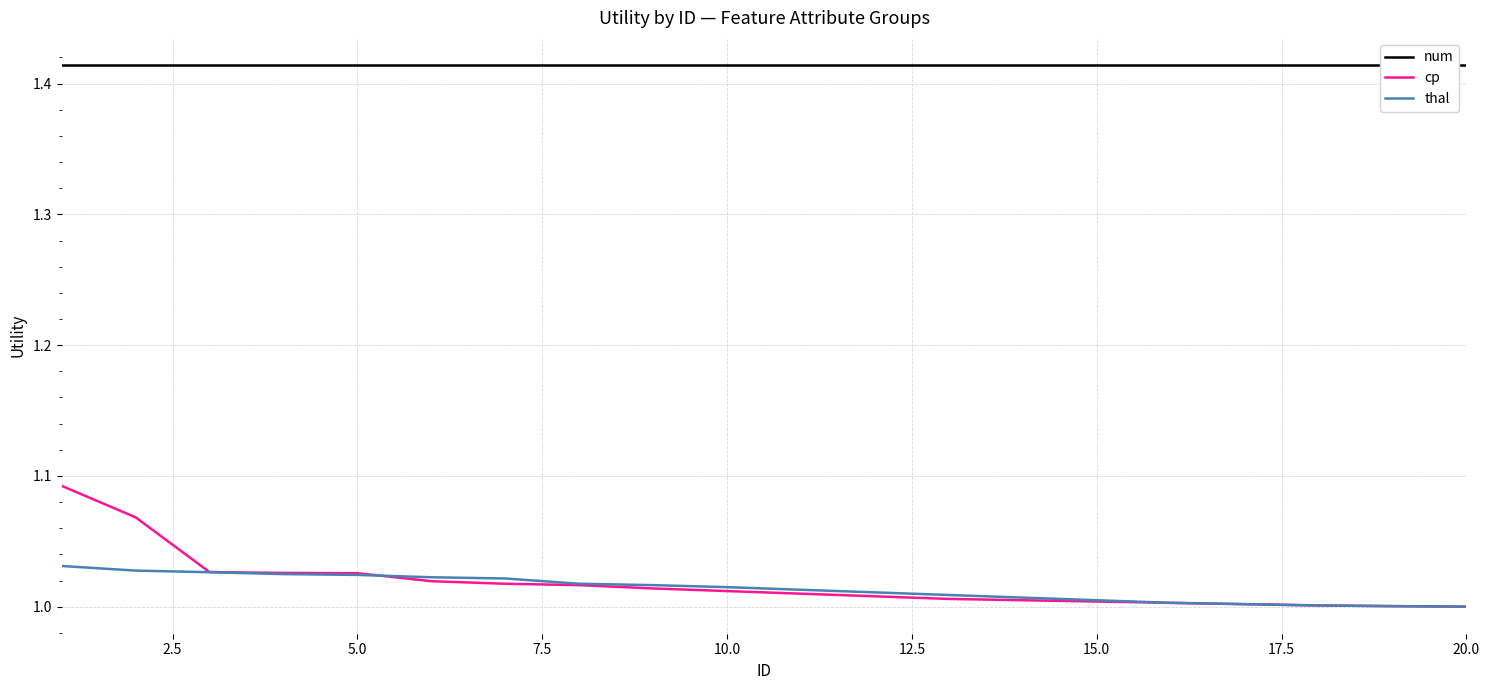

Is it true that cp equals 1.0 at 15.0?

True